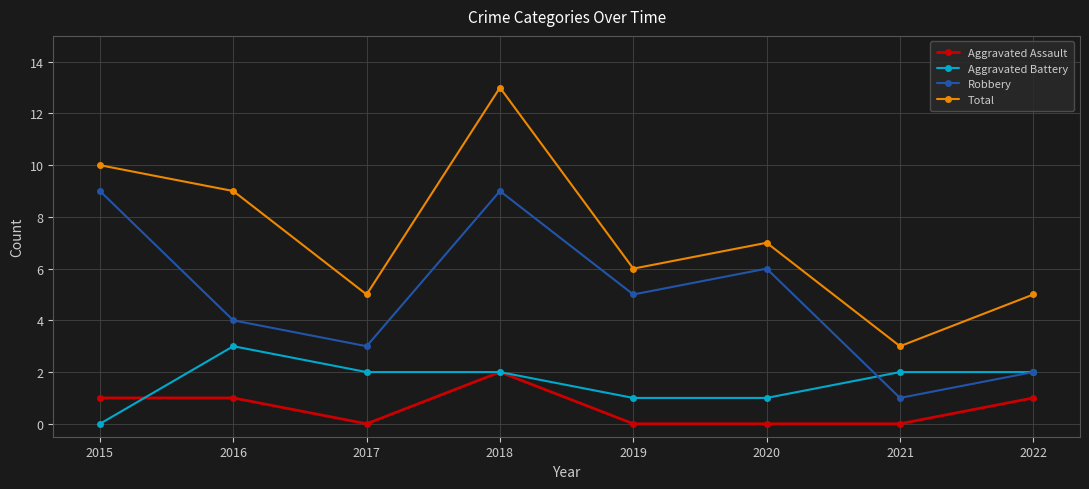

True or false: Robbery and Total intersect in this chart.

False